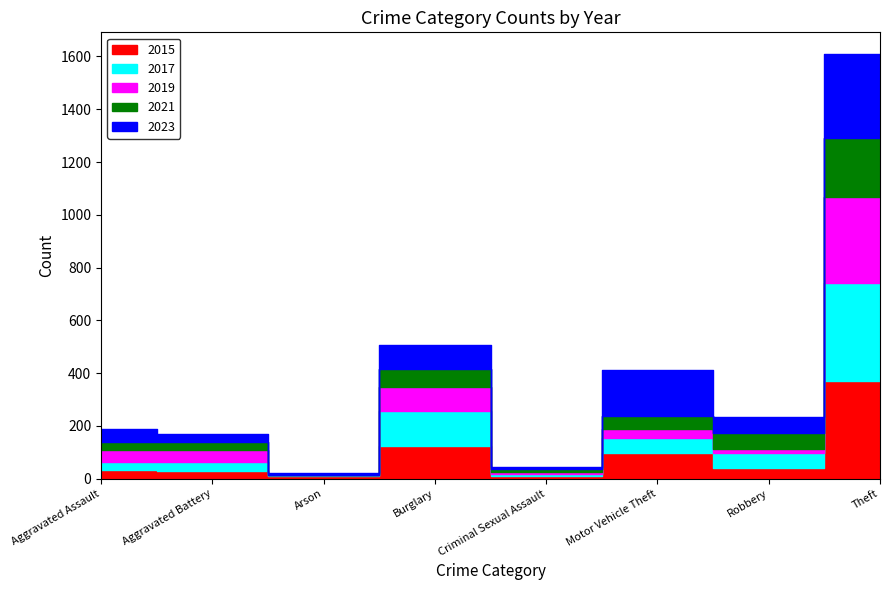

Does the chart have visible grid lines?

No